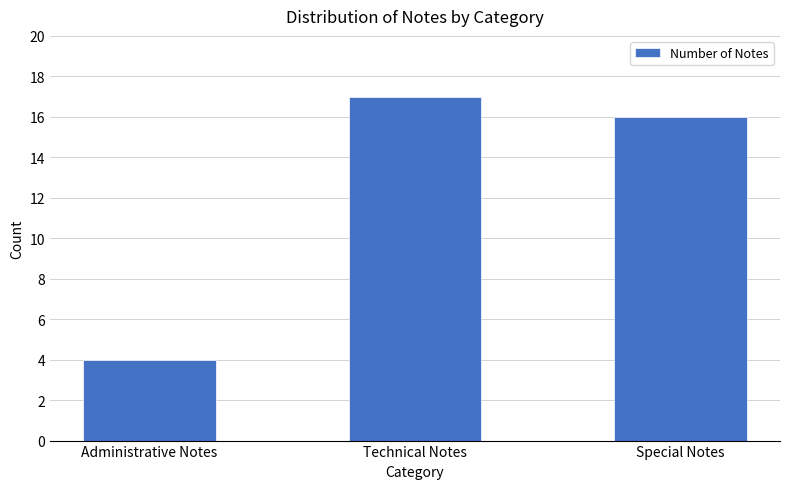

The value at Administrative Notes is 4. True or false?

True